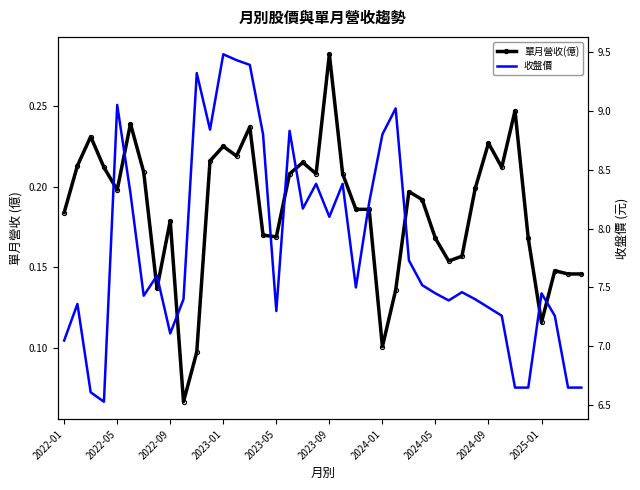

Is the value of 單月營收(億) at 11 greater than the value of 收盤價 at 2024-01?

No